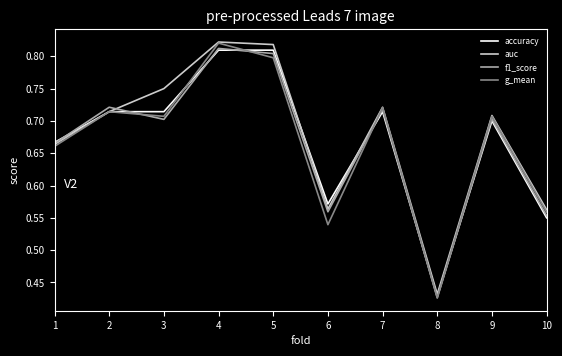

At which label does f1_score reach its peak?

4